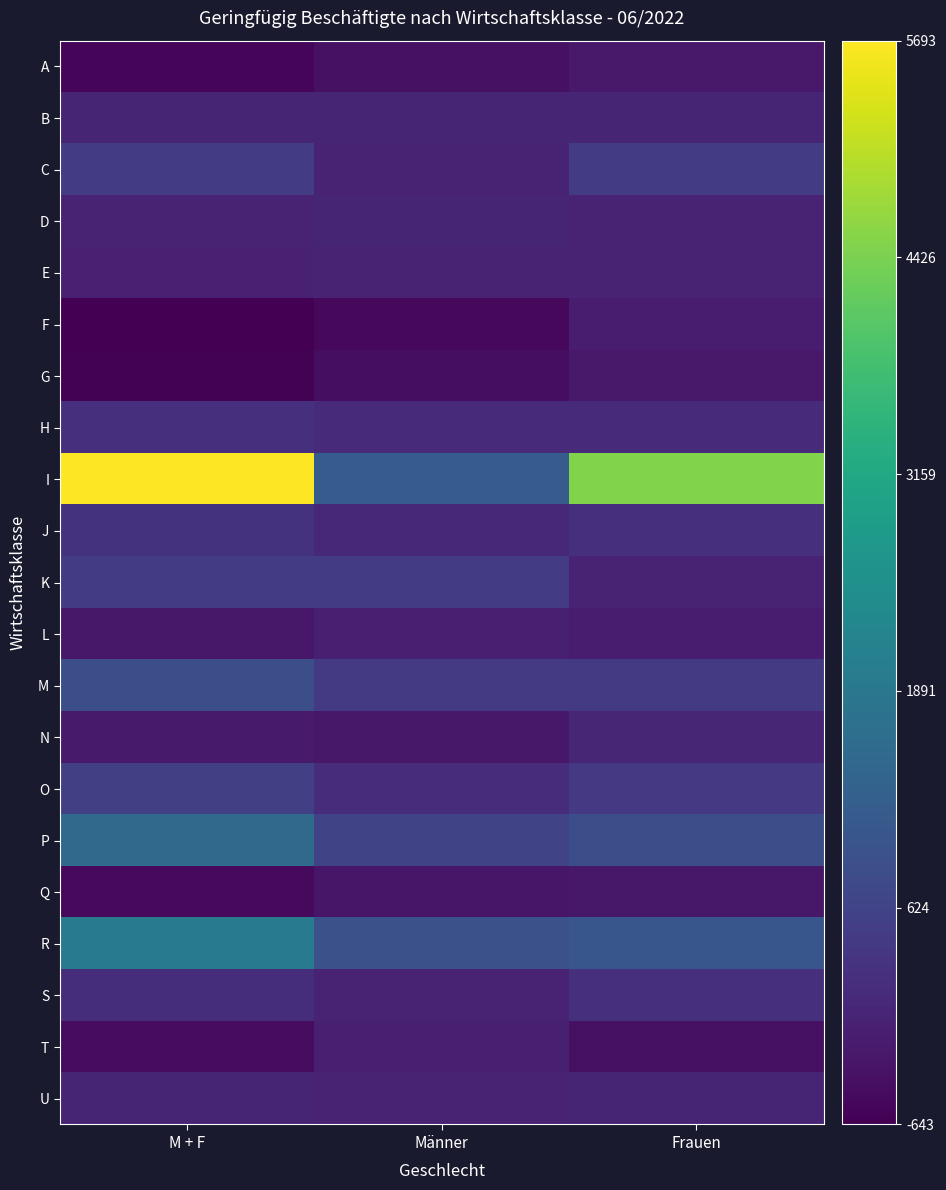

Reading left to right, what are all the values shown in this chart?

A: M + F=-549	Männer=-350	Frauen=-199
B: M + F=8	Männer=1	Frauen=7
C: M + F=469	Männer=-17	Frauen=486
D: M + F=-12	Männer=1	Frauen=-13
E: M + F=-64	Männer=-49	Frauen=-15
F: M + F=-643	Männer=-507	Frauen=-136
G: M + F=-613	Männer=-396	Frauen=-217
H: M + F=231	Männer=124	Frauen=107
I: M + F=5693	Männer=1196	Frauen=4497
J: M + F=285	Männer=71	Frauen=214
K: M + F=465	Männer=466	Frauen=-1
L: M + F=-229	Männer=-95	Frauen=-134
M: M + F=872	Männer=427	Frauen=445
N: M + F=-194	Männer=-226	Frauen=32
O: M + F=563	Männer=153	Frauen=410
P: M + F=1542	Männer=656	Frauen=886
Q: M + F=-486	Männer=-262	Frauen=-224
R: M + F=1960	Männer=918	Frauen=1042
S: M + F=184	Männer=-31	Frauen=215
T: M + F=-443	Männer=-85	Frauen=-358
U: M + F=1	Männer=0	Frauen=1